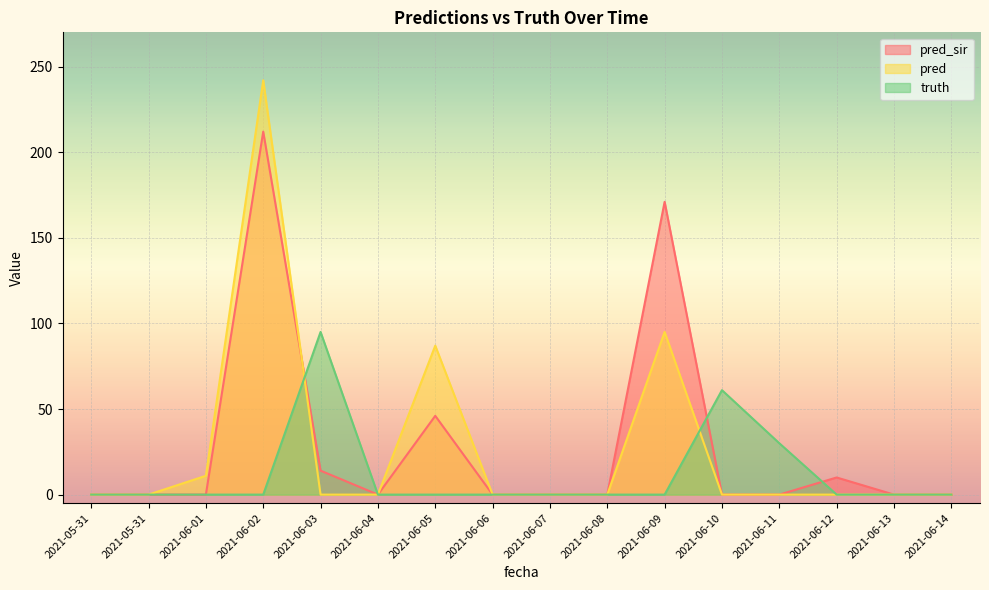

True or false: pred_sir and truth intersect in this chart.

True